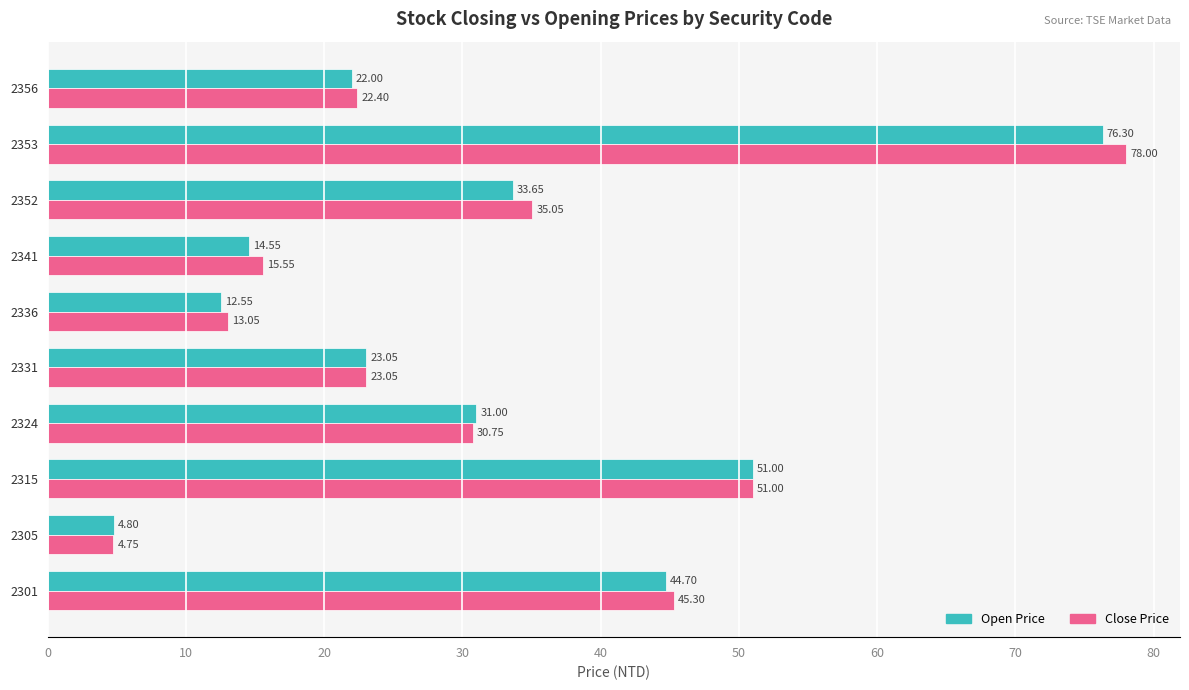

Which series has the largest range (max minus min)?

Close Price